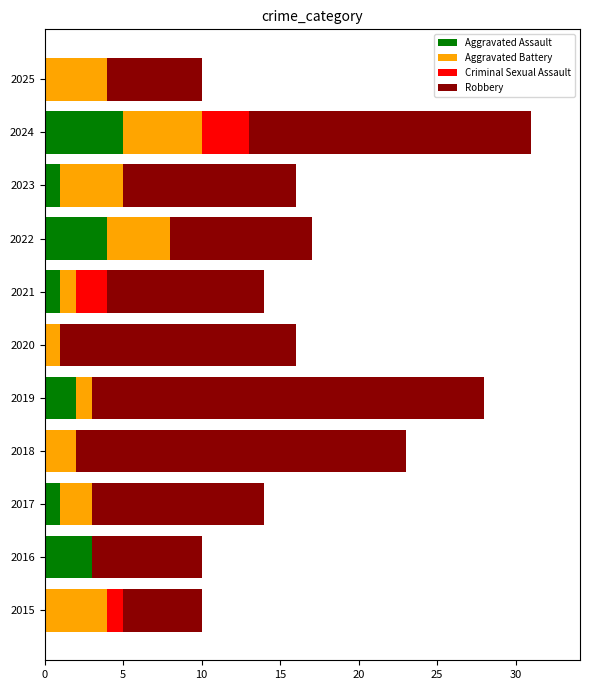

At which category is the sum across all series the highest?

2024